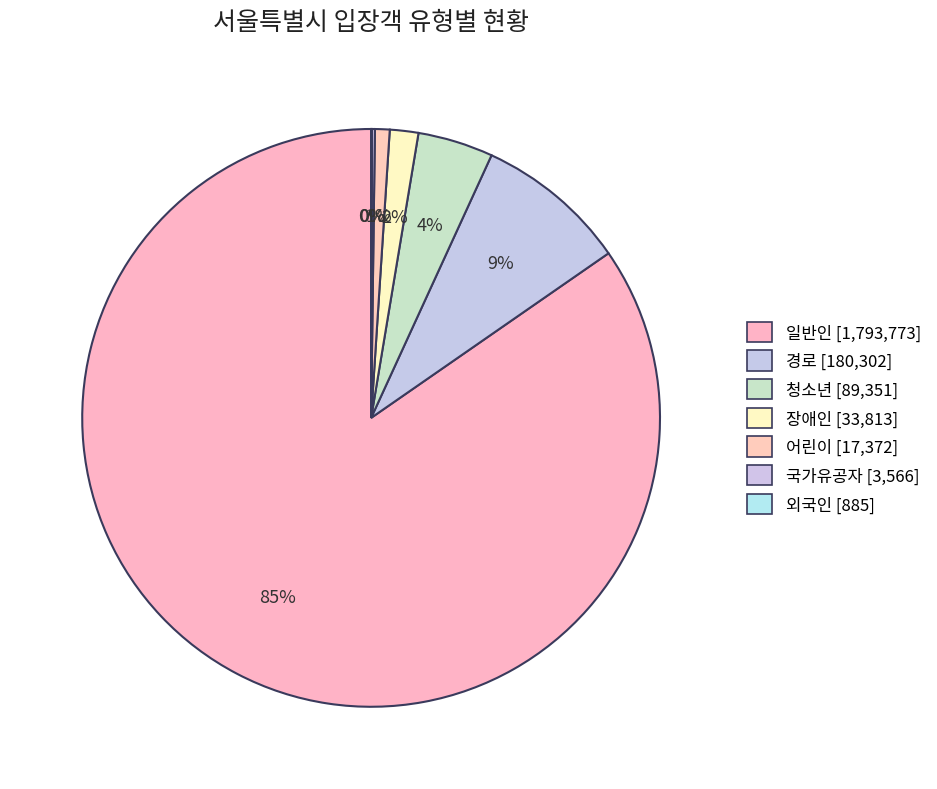

How much of the chart is everything except 경로?

91.5%